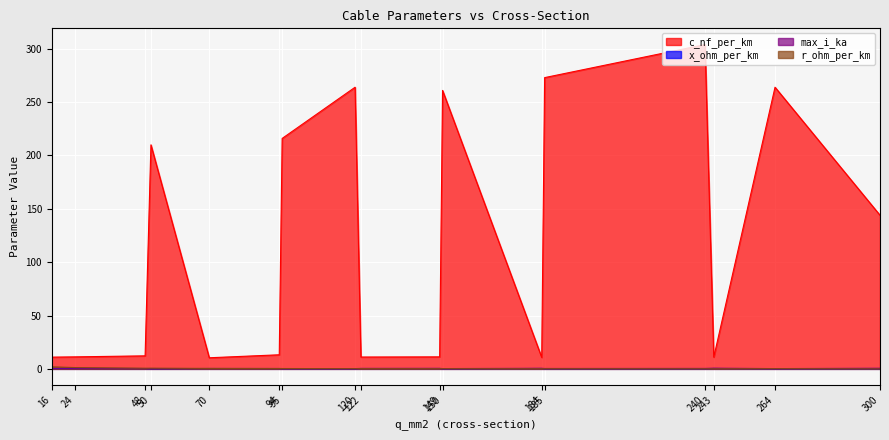

Which series ends up on top after the final intersection of r_ohm_per_km and max_i_ka?

max_i_ka